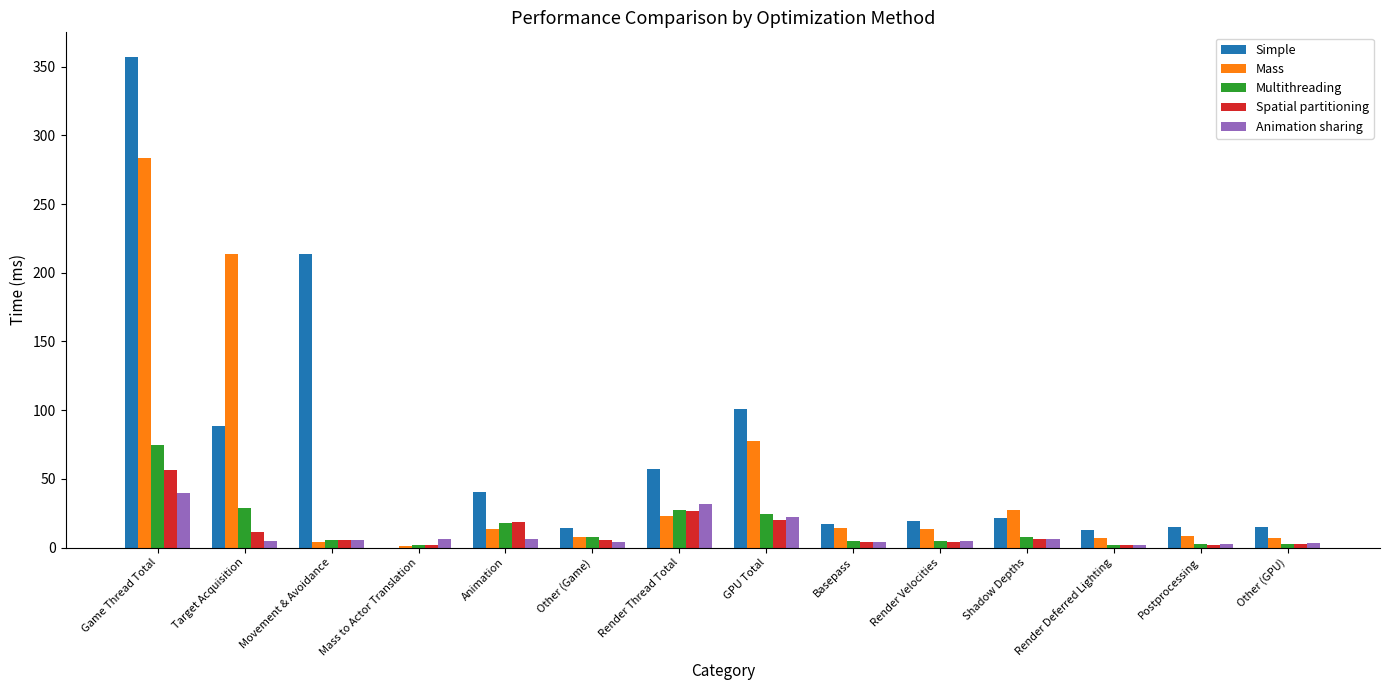

What is the sum of all Simple values?

972.6